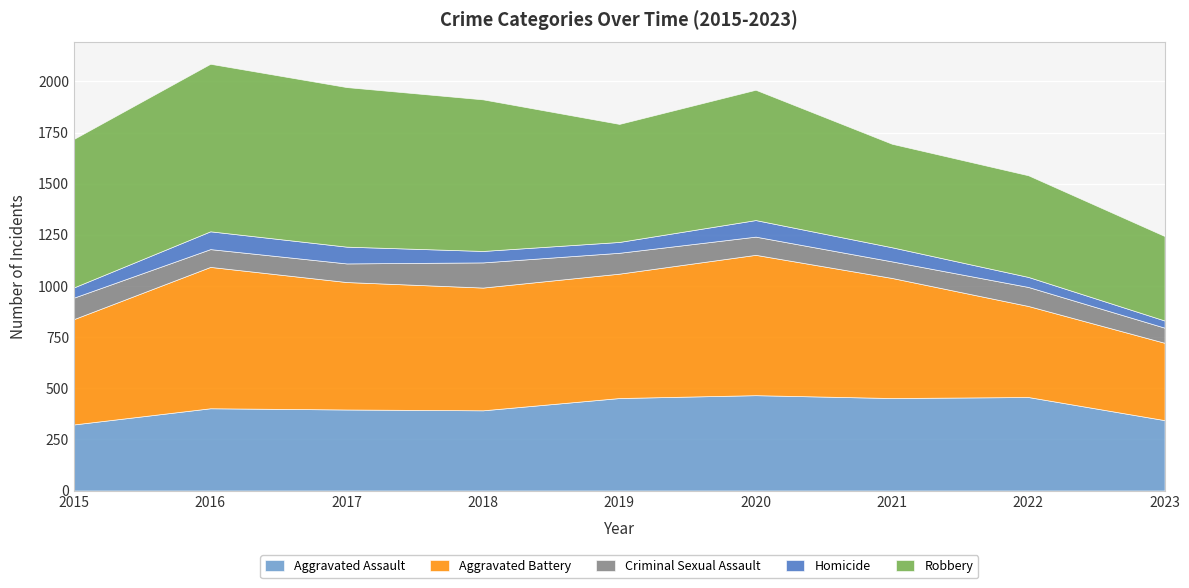

What is the highest value of the Aggravated Battery series?

691